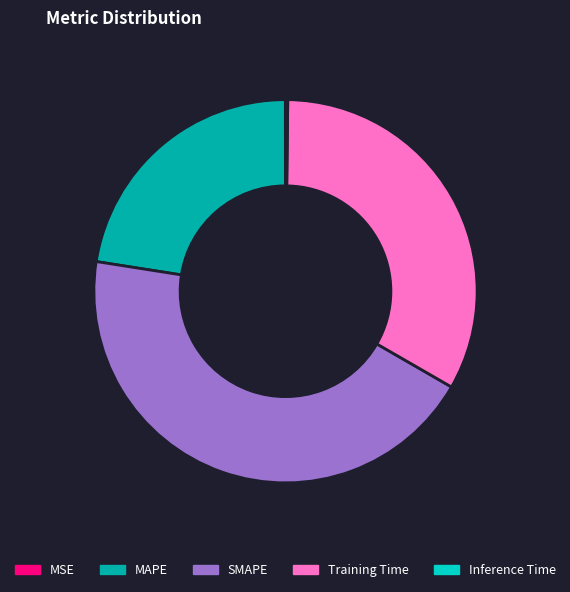

Is Training Time the majority of the pie?

No